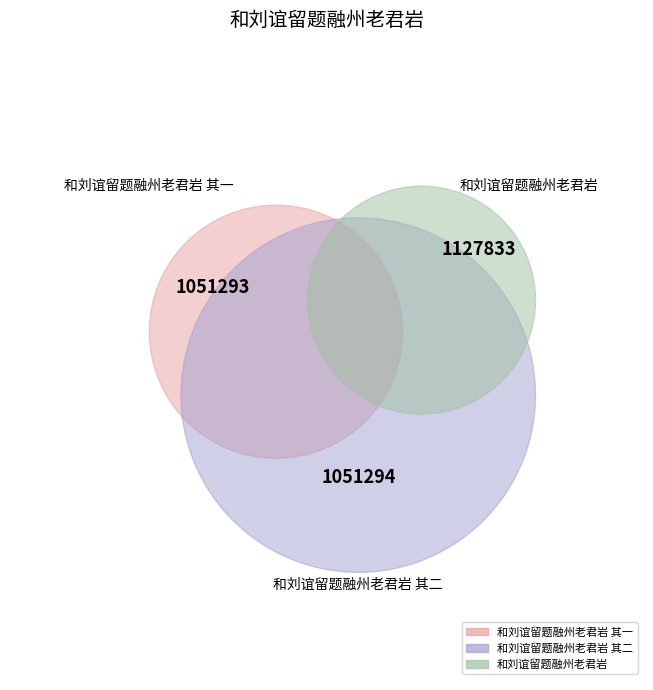

To the nearest percent, what is the combined percentage of 和刘谊留题融州老君岩 其二 and 和刘谊留题融州老君岩 其一?

65%